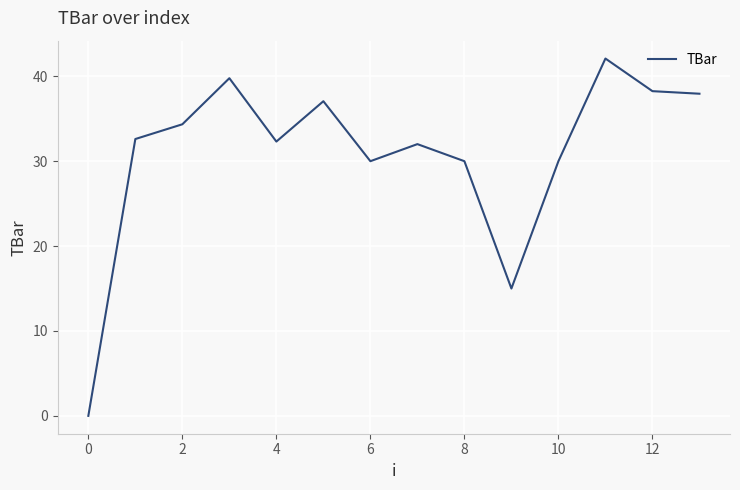

What is the difference between the maximum and minimum values?

42.1